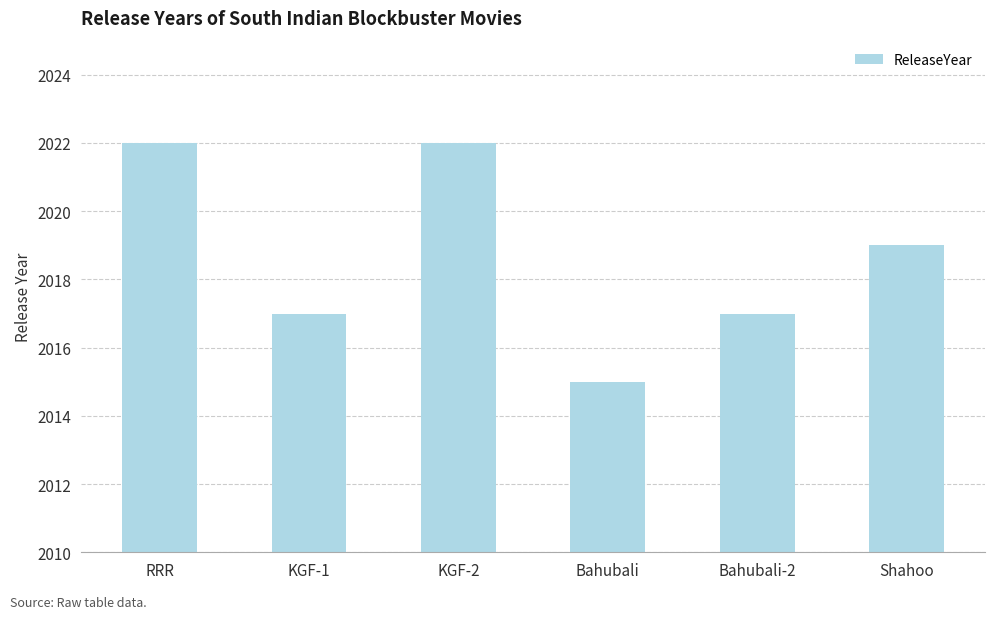

What is the change in value from RRR to Bahubali?

-7